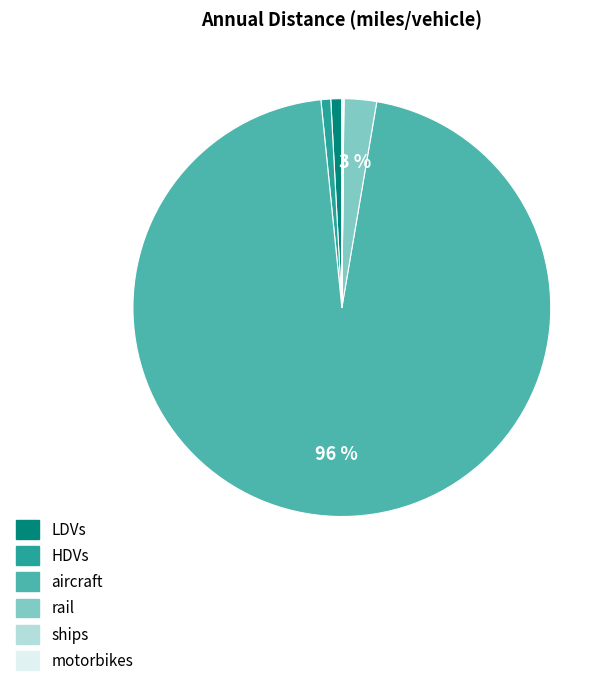

To the nearest percent, what is the average slice percentage?

17%